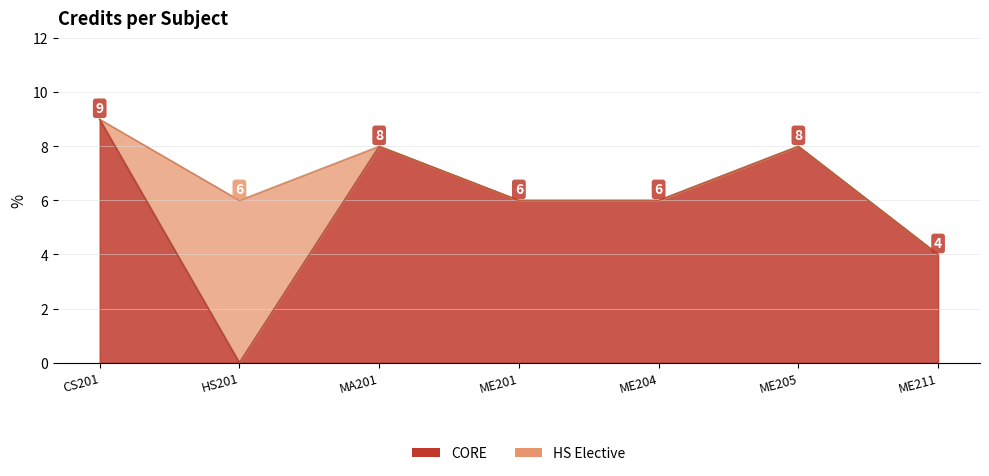

True or false: the data shows 13 at ME205.

False